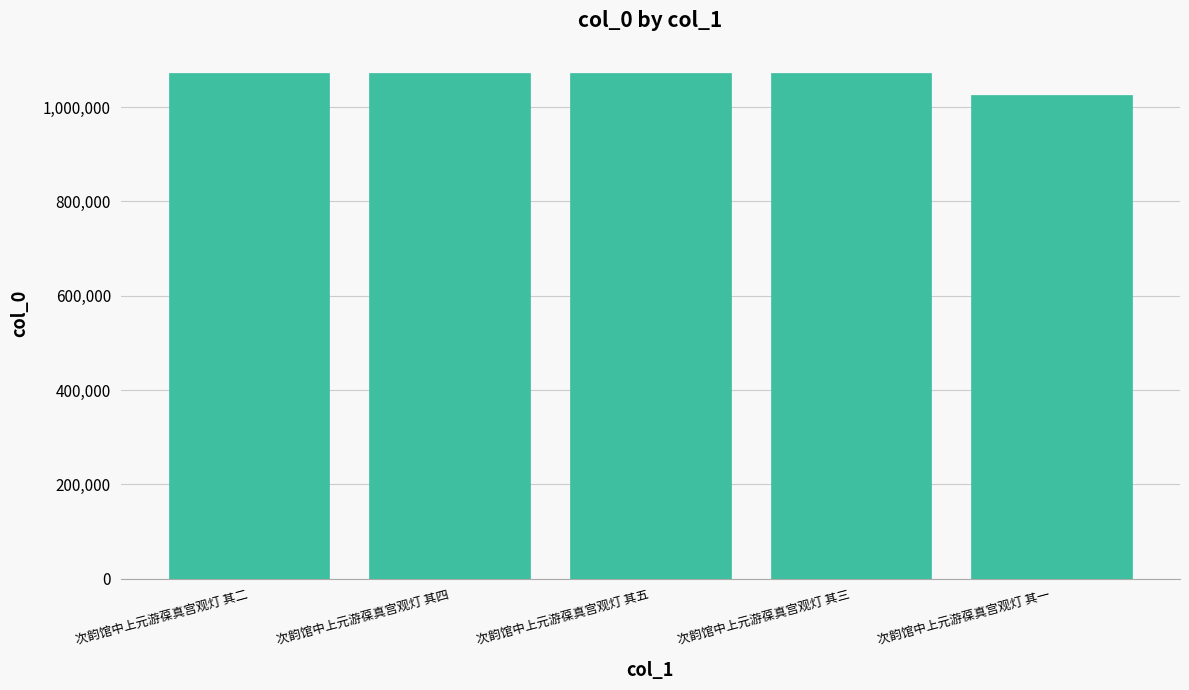

What value does the data have at 次韵馆中上元游葆真宫观灯 其一, to the nearest 10?

1025880